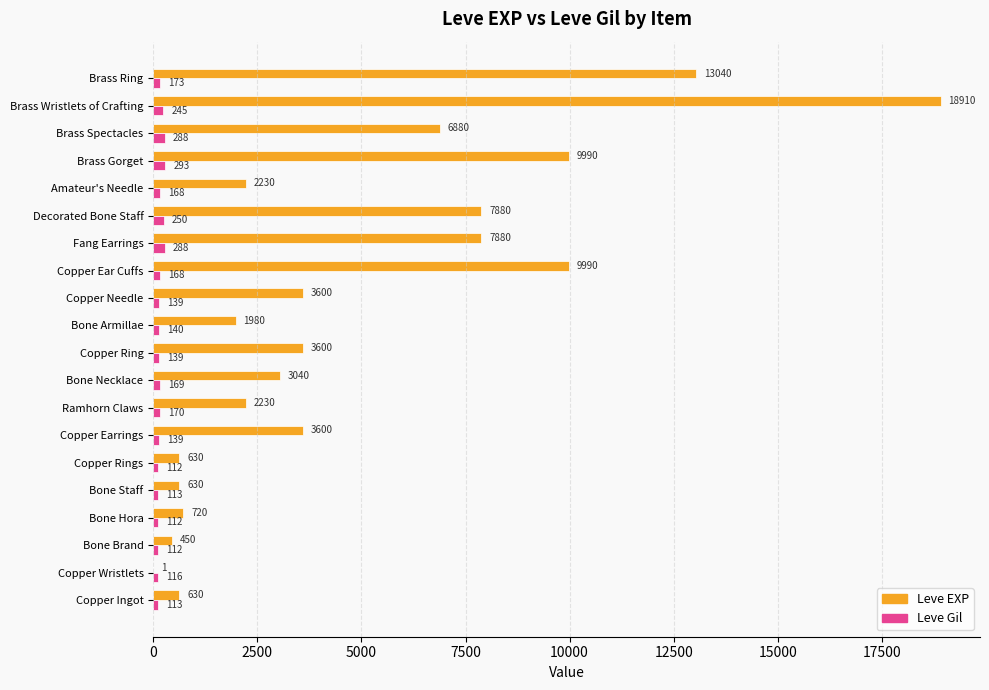

What is the sum of the Leve EXP values at Brass Spectacles and Bone Hora?

7600